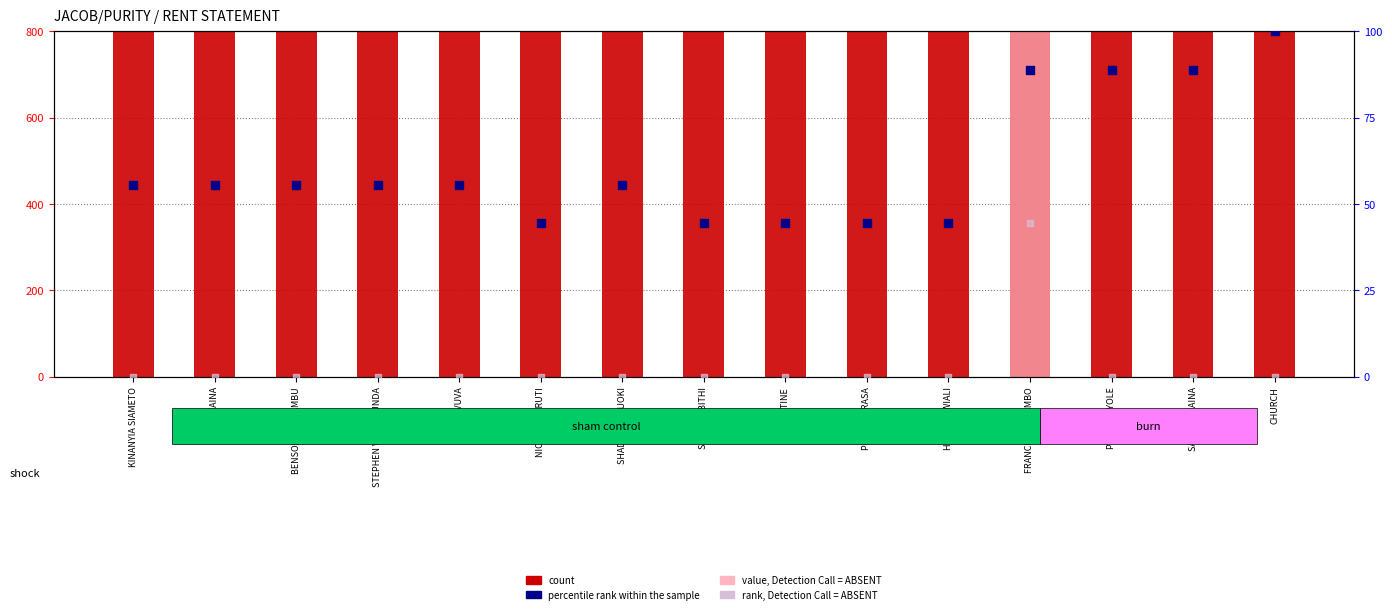

What is the total value across all series at NICKSON KIRUTI?

2044.4